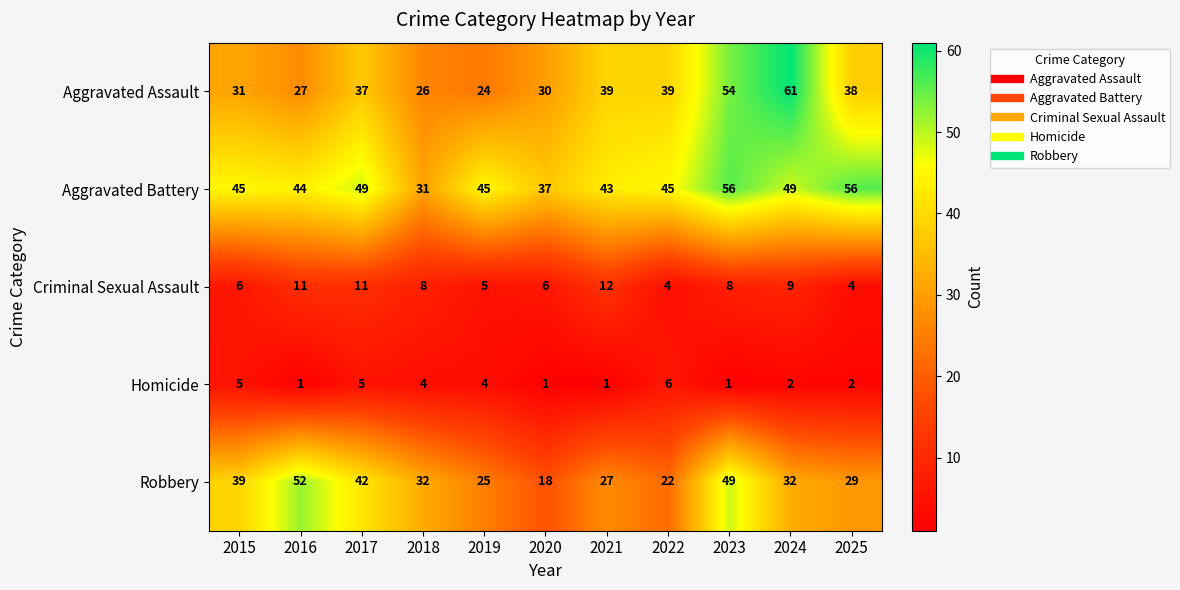

The Homicide series shows 3 at 2025. True or false?

False